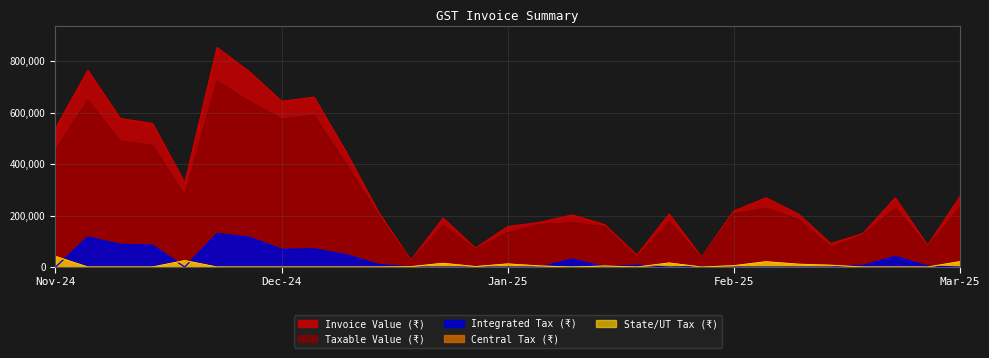

Which series changed the most between 09-05-2025 and 28-12-2024?

Taxable Value